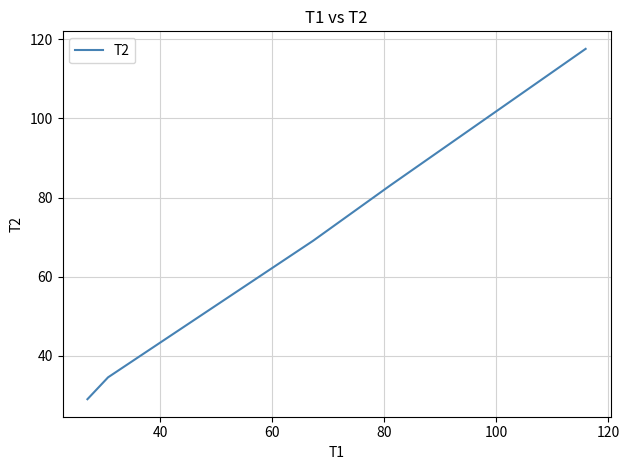

Reading left to right, what are all the values shown in this chart?

29.0	34.5	69.1	83.1	117.6